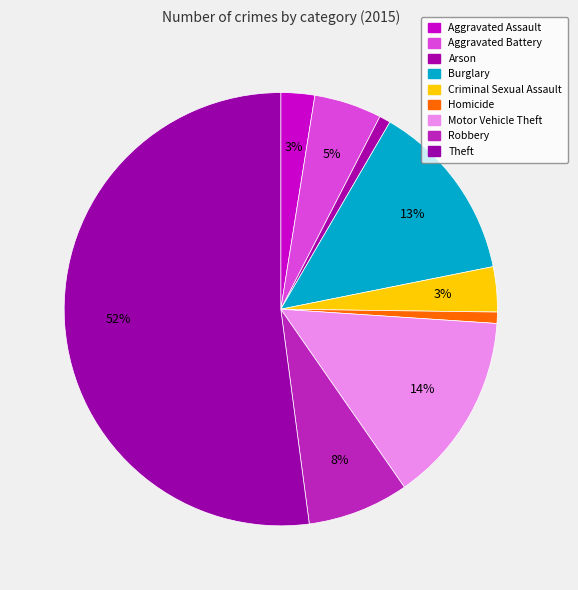

Count the number of slices in the pie.

9